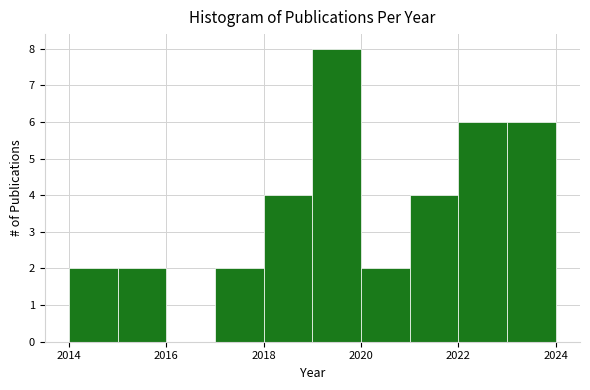

Reading left to right, transcribe this chart: for each bar, give the range it covers on the x-axis and its height. The values are not printed on the chart, so give them approximately, as read against the axis.

2014 to 2015: 2
2015 to 2016: 2
2016 to 2017: 0
2017 to 2018: 2
2018 to 2019: 4
2019 to 2020: 8
2020 to 2021: 2
2021 to 2022: 4
2022 to 2023: 6
2023 to 2024: 6